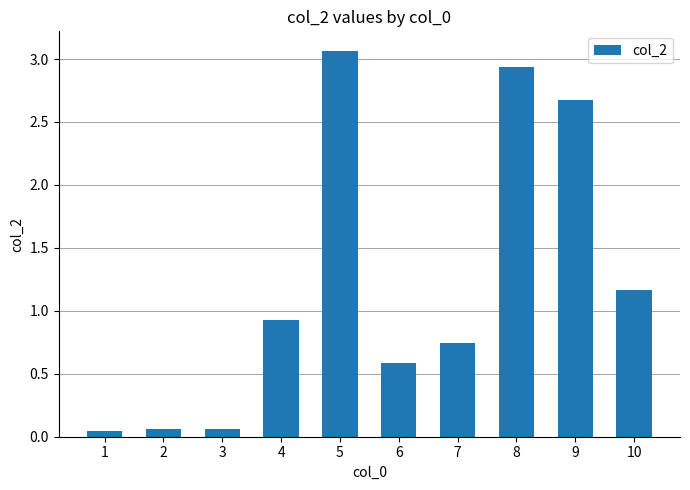

How many bars are there in total?

10